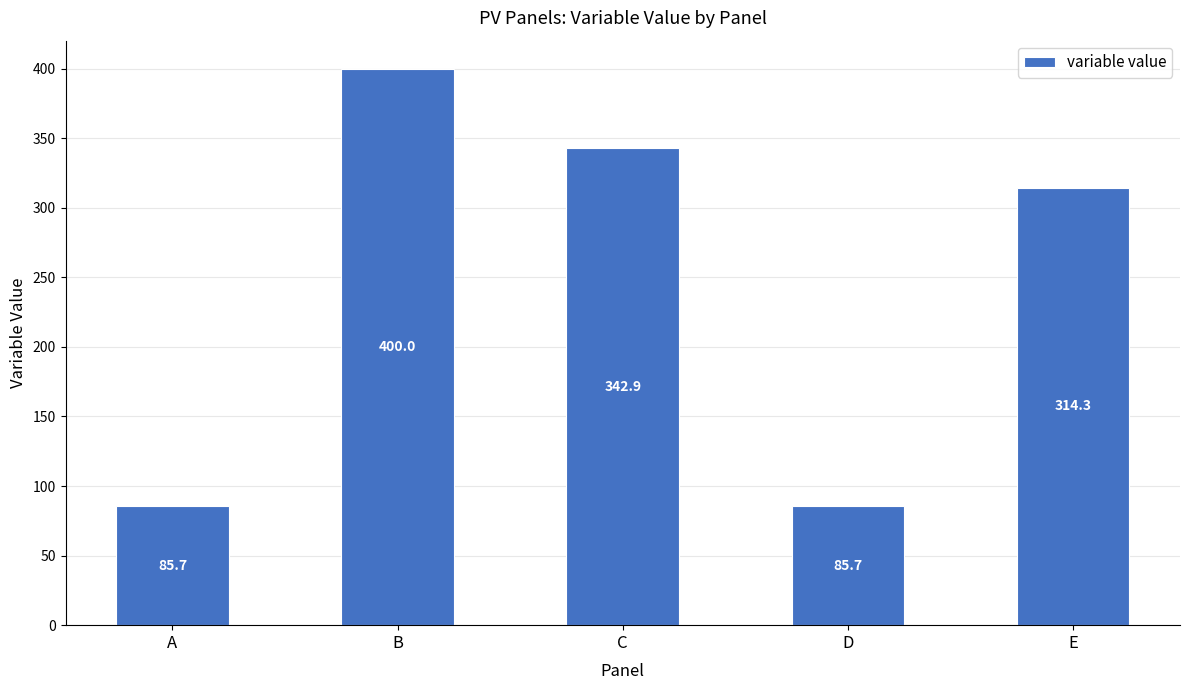

Is it true that the value at A is 85.7?

True